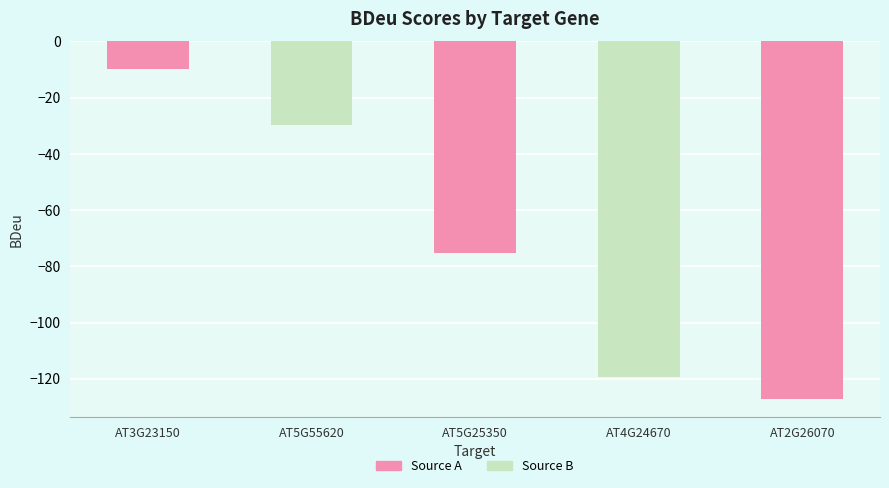

The value at AT5G55620 is -29.7. True or false?

True